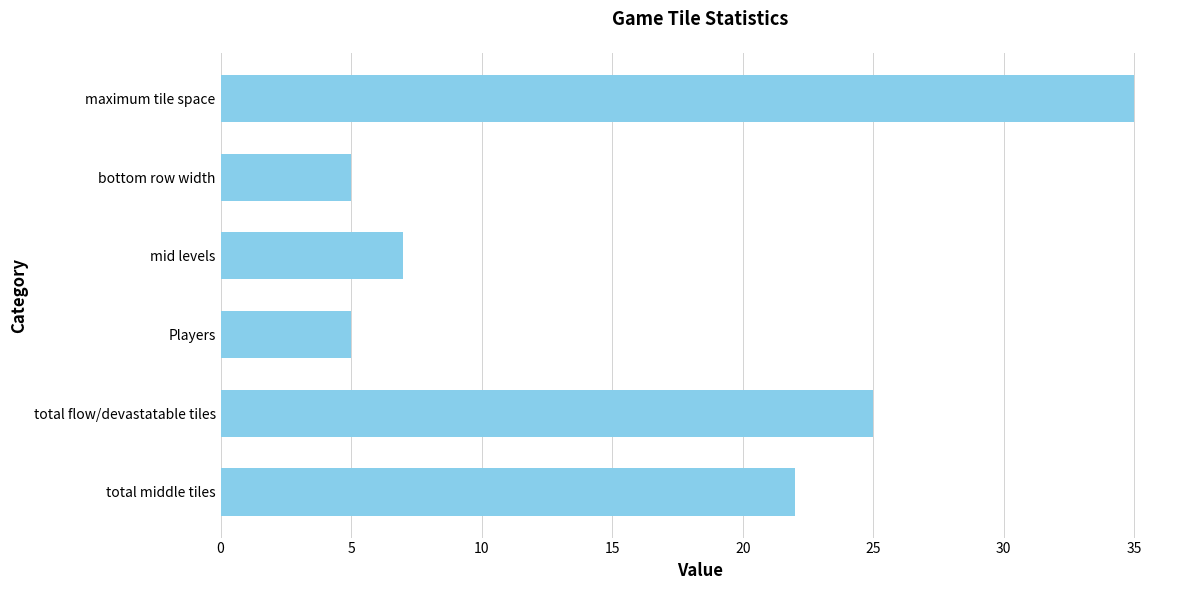

What is the maximum value shown in the chart?

35